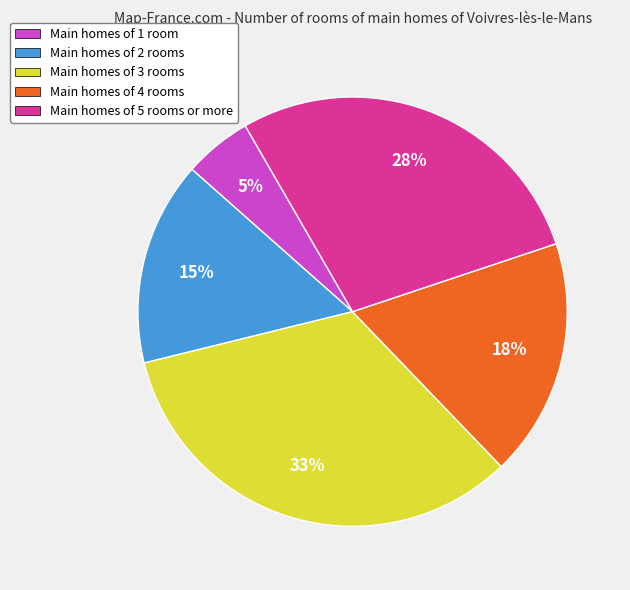

The 38 slice represents 15% of the pie. True or false?

False